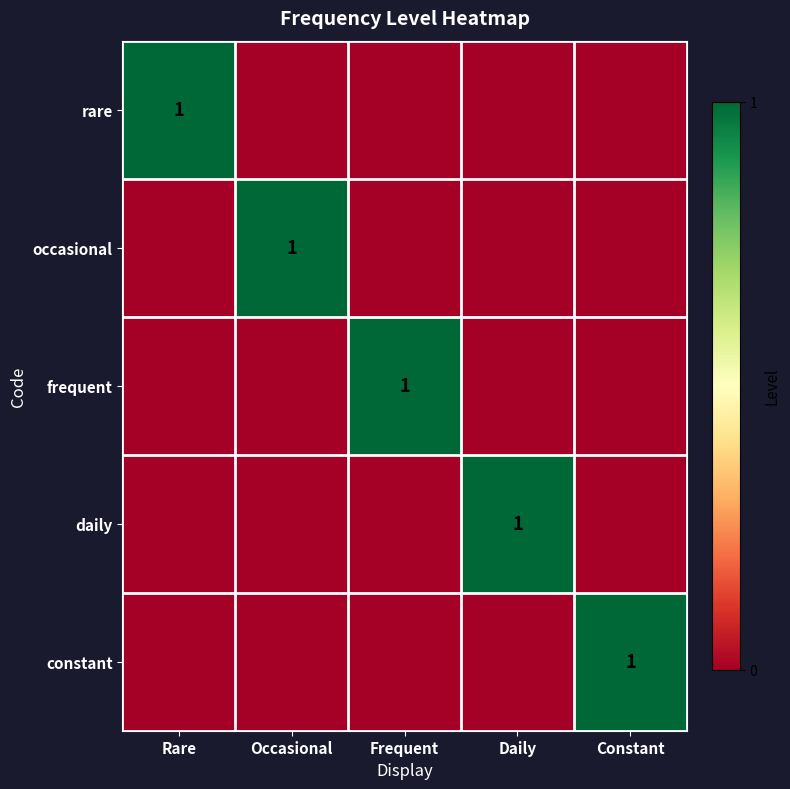

The daily series shows 1 at Daily. True or false?

True